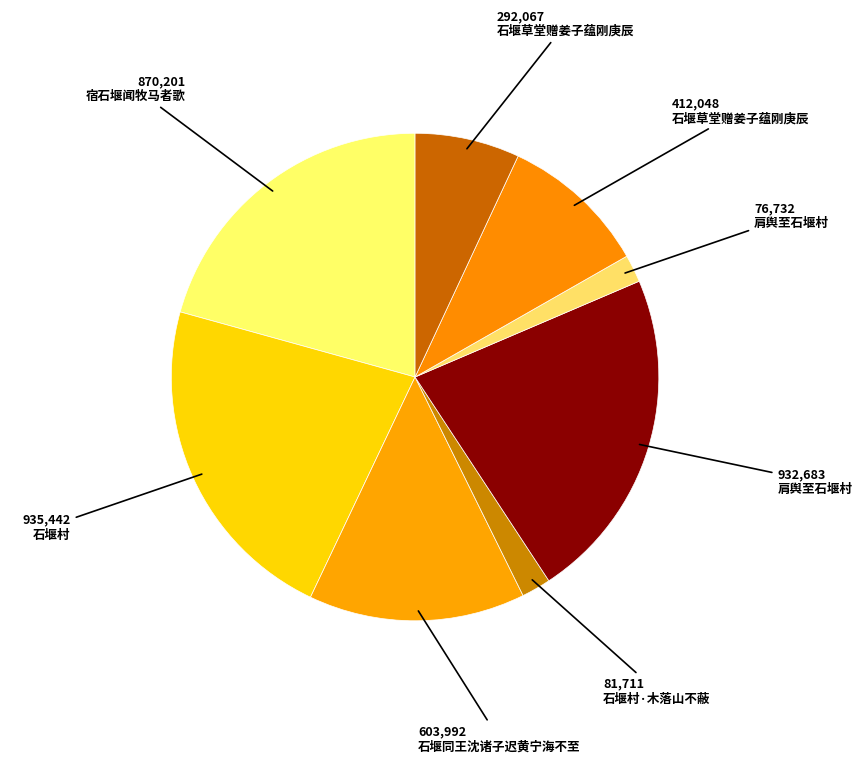

Which slice is the smallest?

肩舆至石堰村